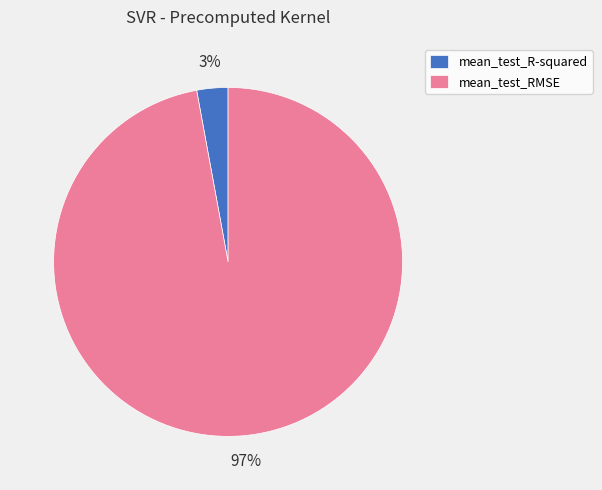

Which category has the biggest portion of the pie?

mean_test_RMSE